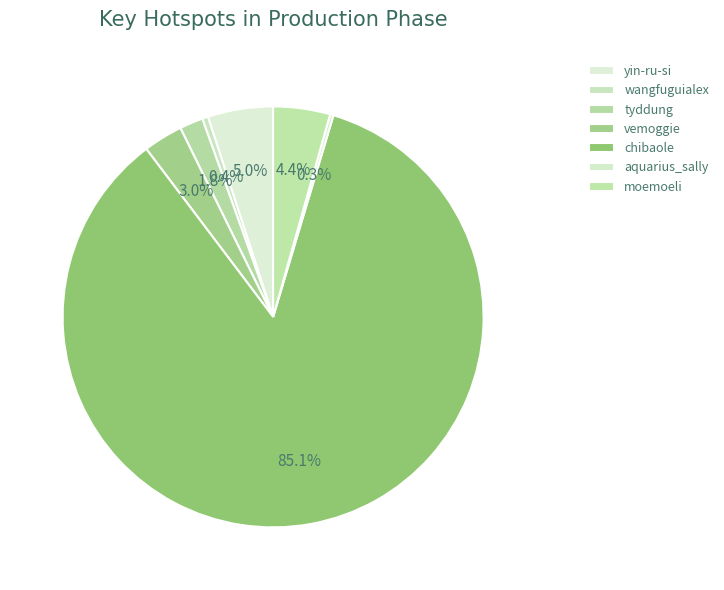

Is it true that yin-ru-si is 5% of the pie?

True